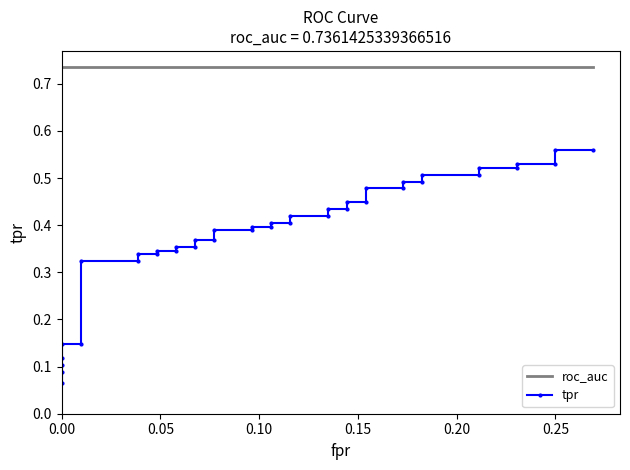

True or false: roc_auc and tpr intersect in this chart.

False